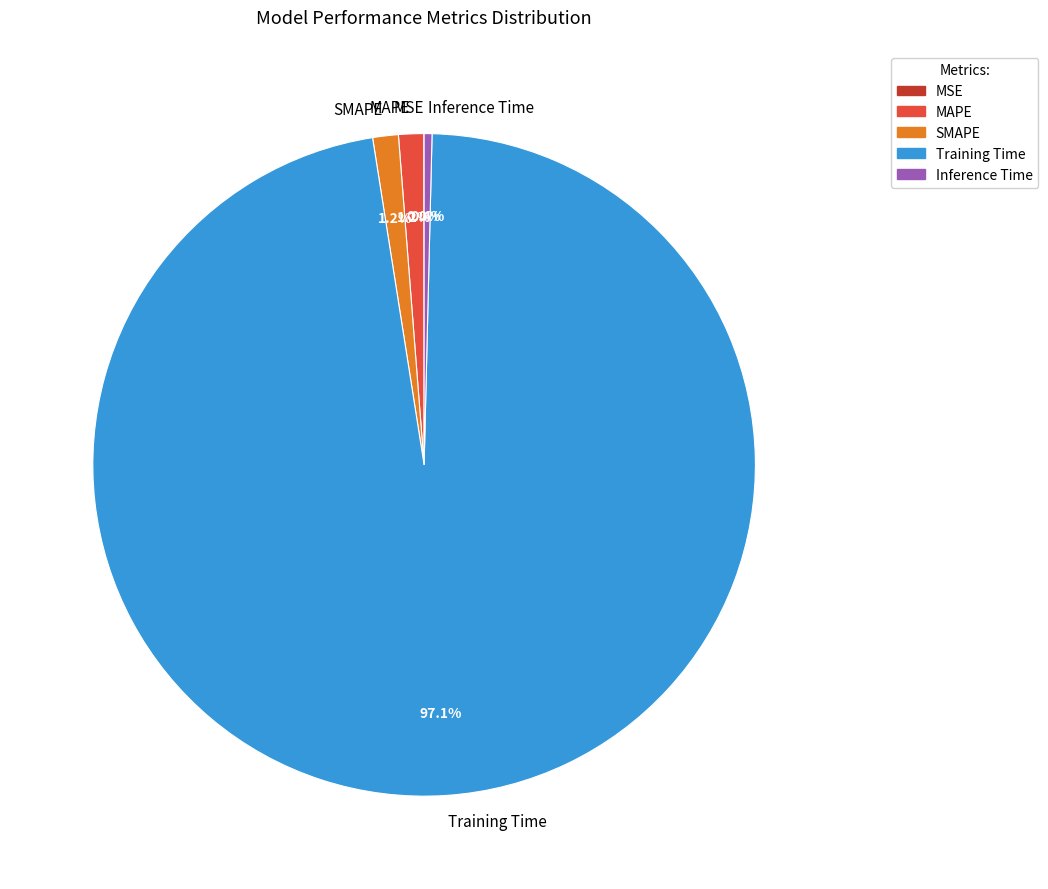

Which category accounts for the majority?

Training Time